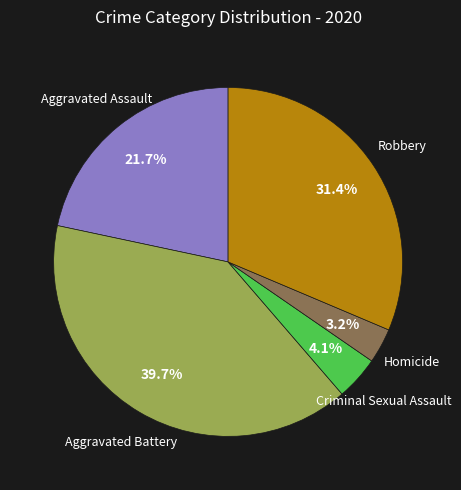

To the nearest percent, what is the average slice percentage?

20%